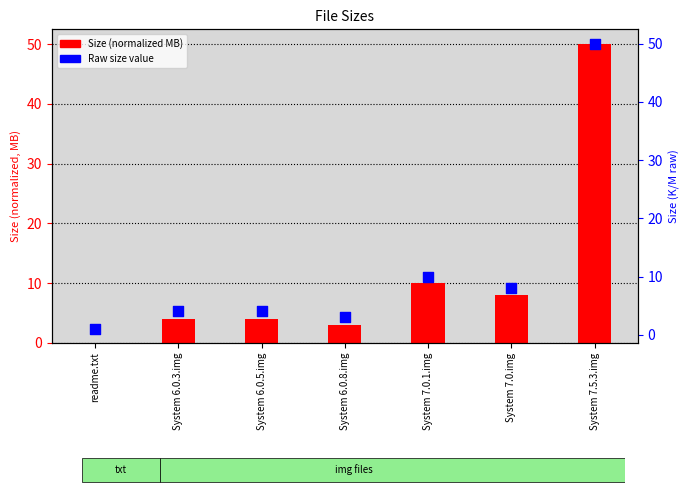

Which series has the widest spread of Y values?

Size (normalized MB)